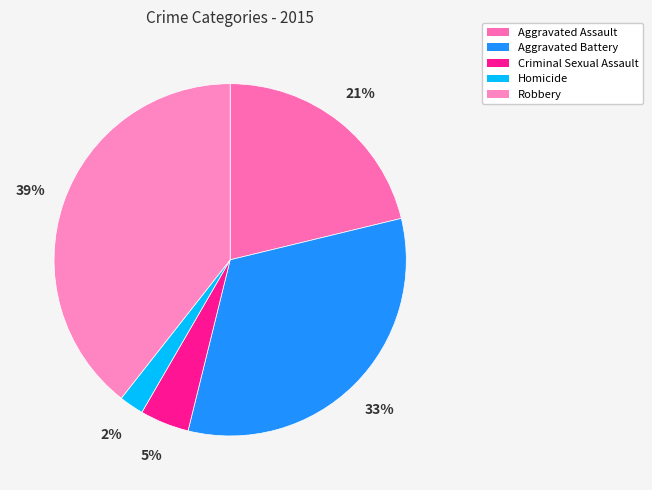

Between Criminal Sexual Assault and Aggravated Assault, which is larger?

Aggravated Assault